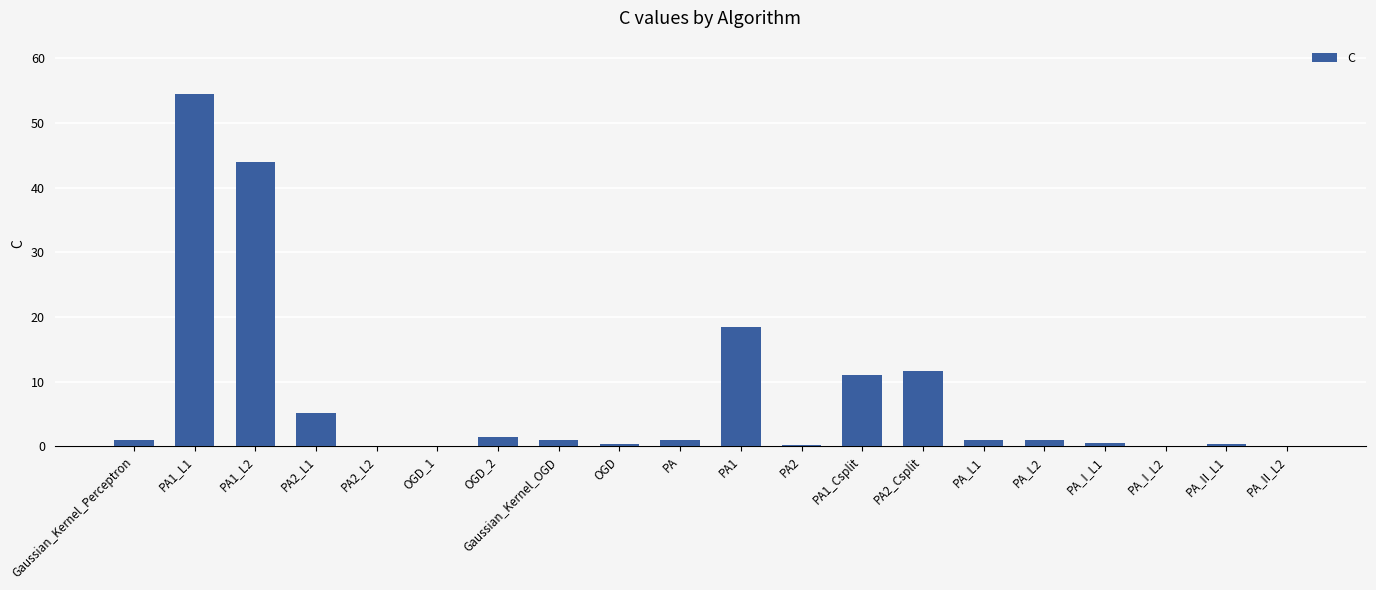

True or false: the data shows 0.1 at PA_II_L2.

True